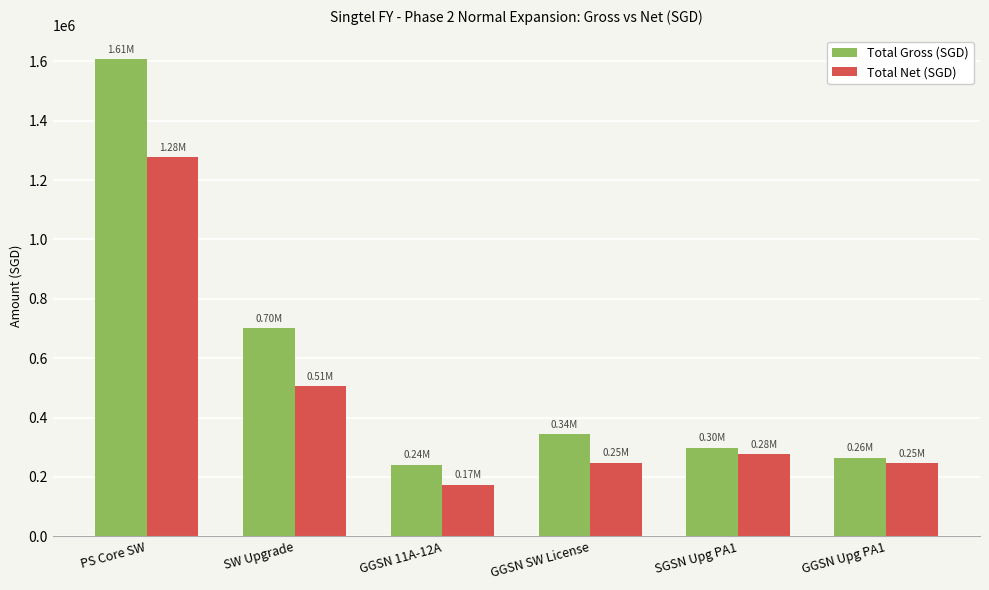

Which series has the largest range (max minus min)?

Total Gross (SGD)